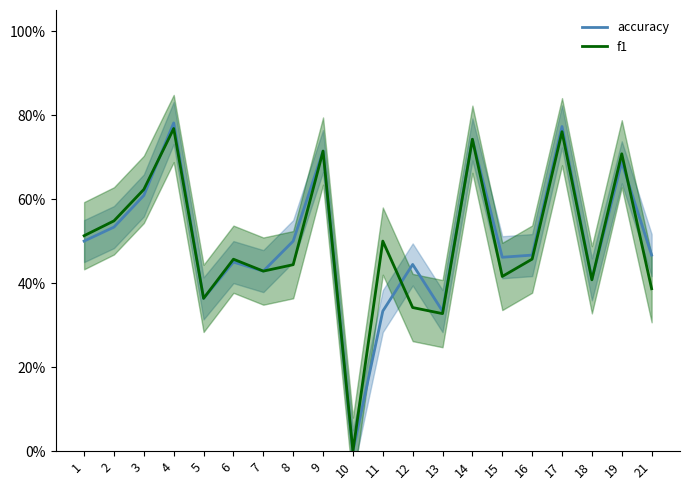

At which category does f1 reach its first local peak?

4